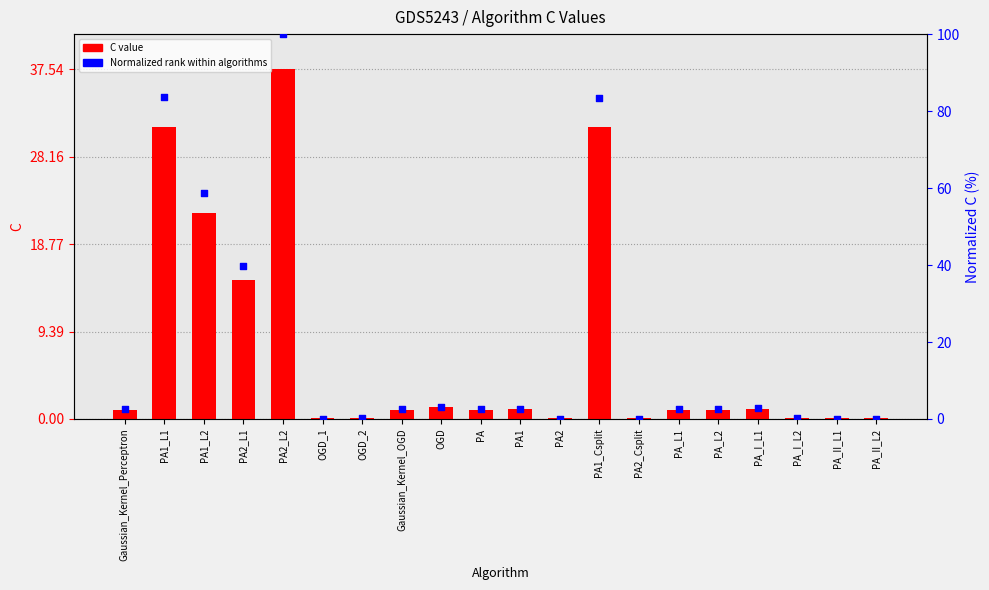

Which series reaches the minimum Y coordinate?

Normalized rank